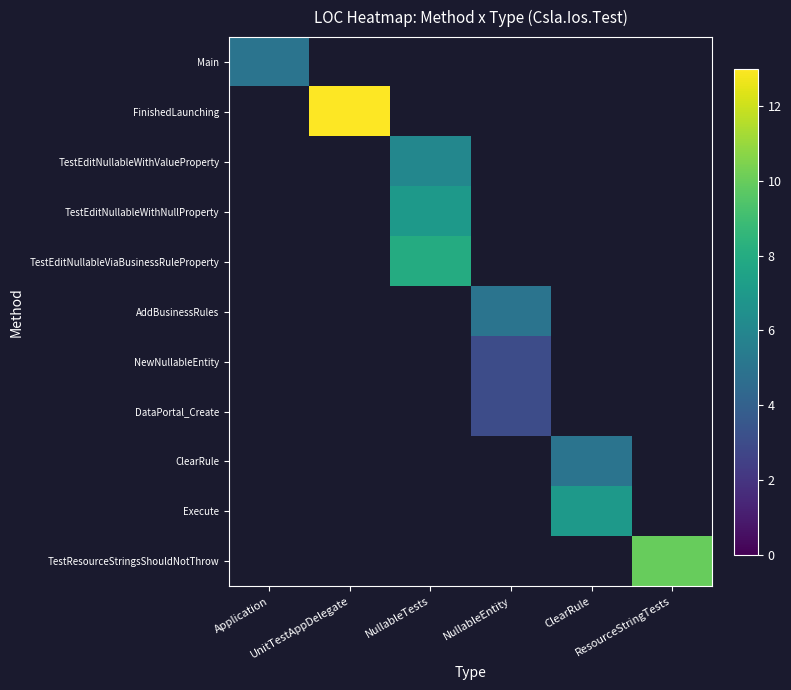

At how many categories does at least one series exceed 12?

1